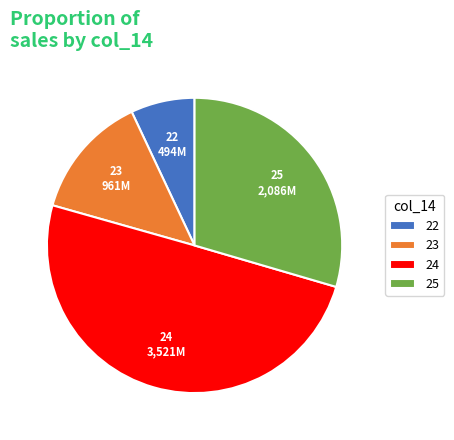

Rank the categories by value from lowest to highest.

22, 23, 25, 24